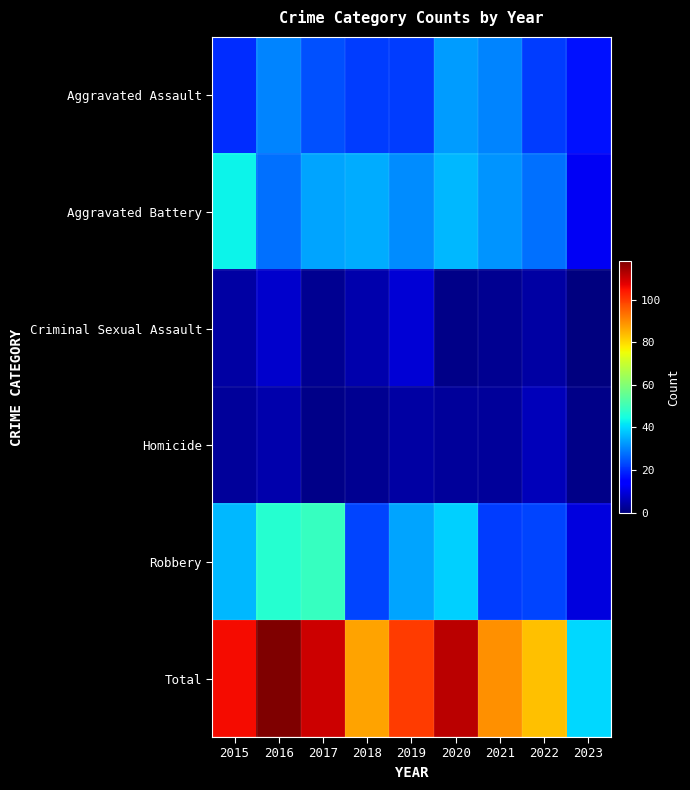

How many data points does each series have?

9